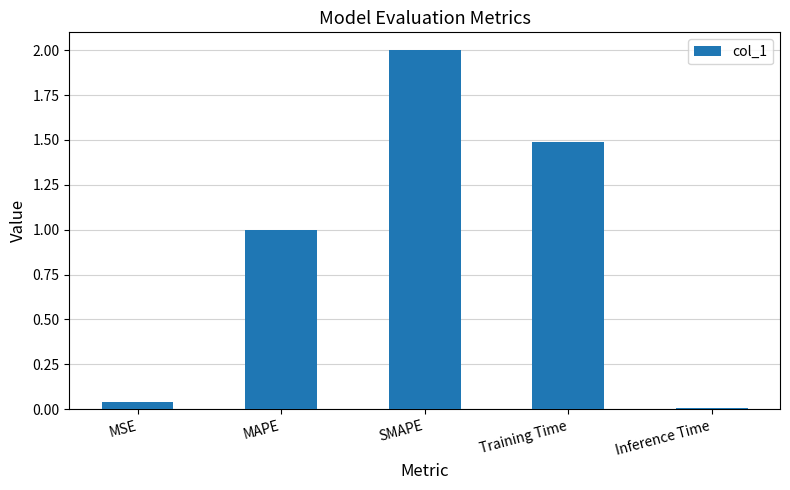

Rank the categories by value from highest to lowest.

SMAPE, Training Time, MAPE, MSE, Inference Time